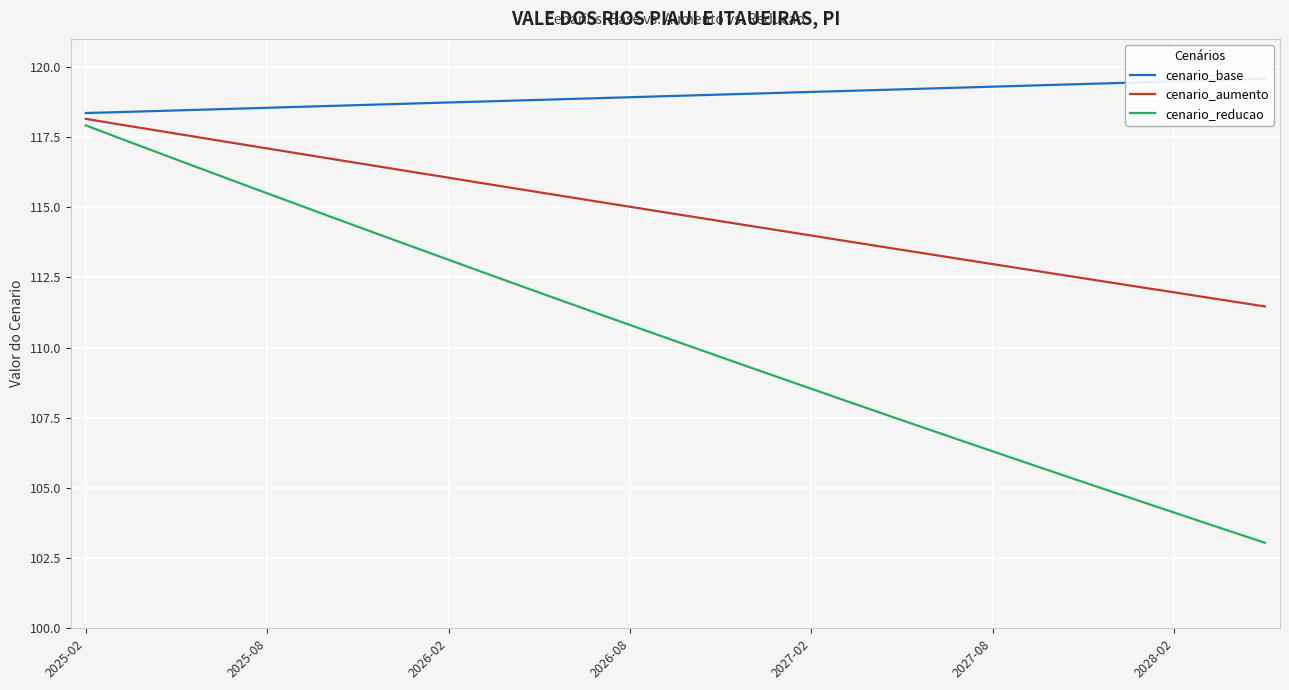

List the series in order of their peak value, highest first.

cenario_base, cenario_aumento, cenario_reducao